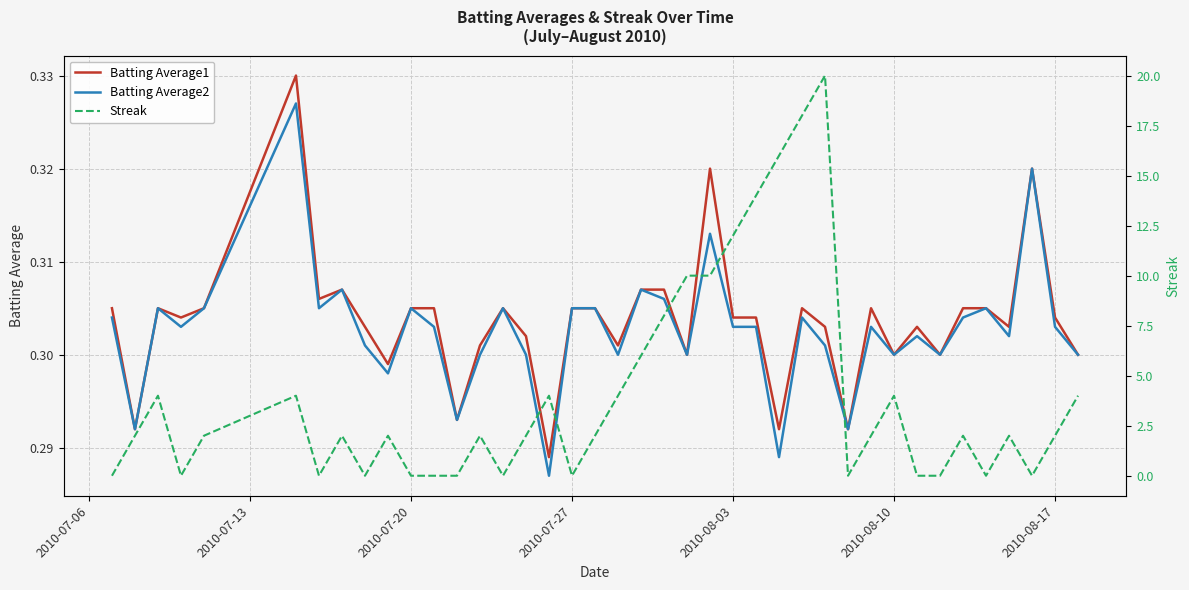

How many data points does each series have?

40